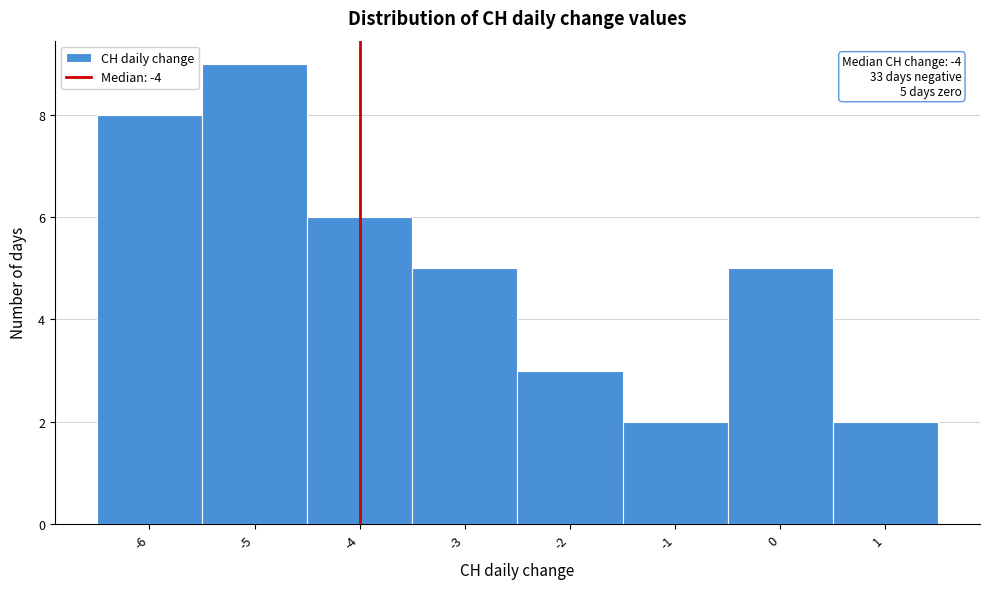

Which range on the x-axis has the tallest bar?

-5.5 to -4.5